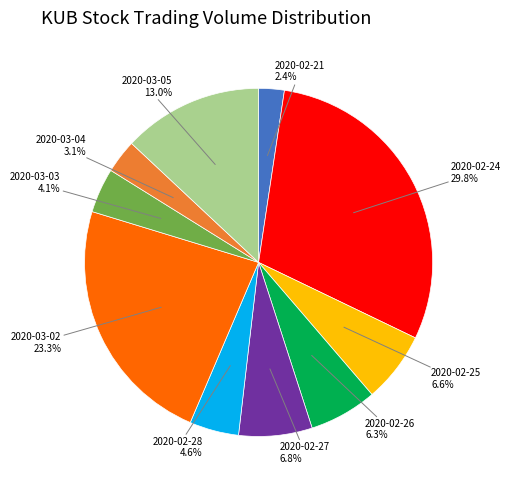

Does 2020-02-24 account for over 50% of the chart?

No